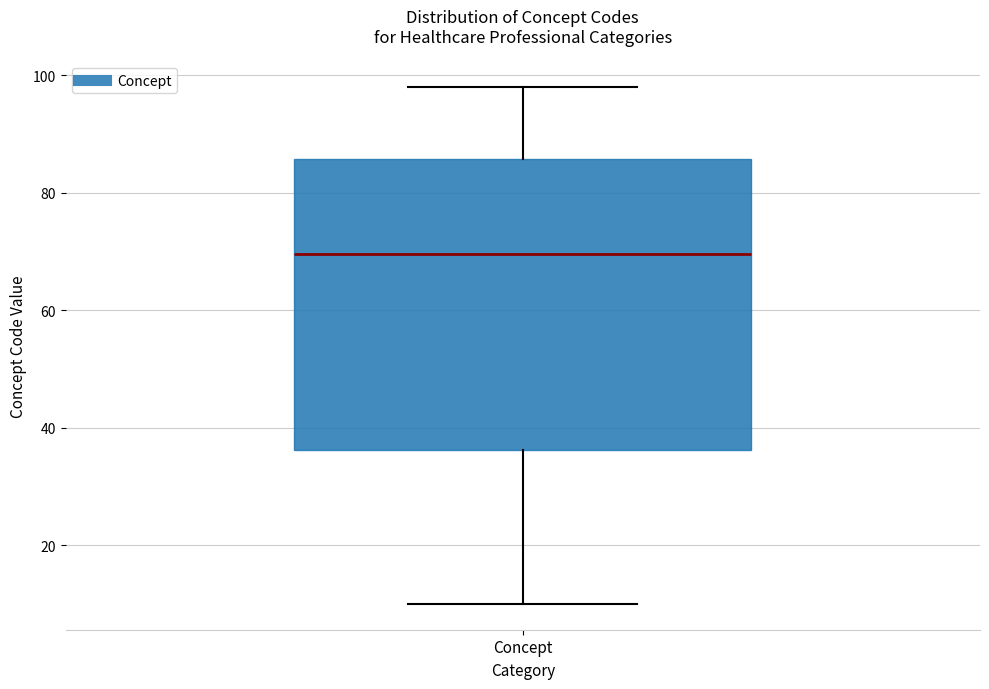

Where does the upper whisker of the box for Concept end on the y-axis? The values are not printed on the chart, so give them approximately, as read against the axis.

98